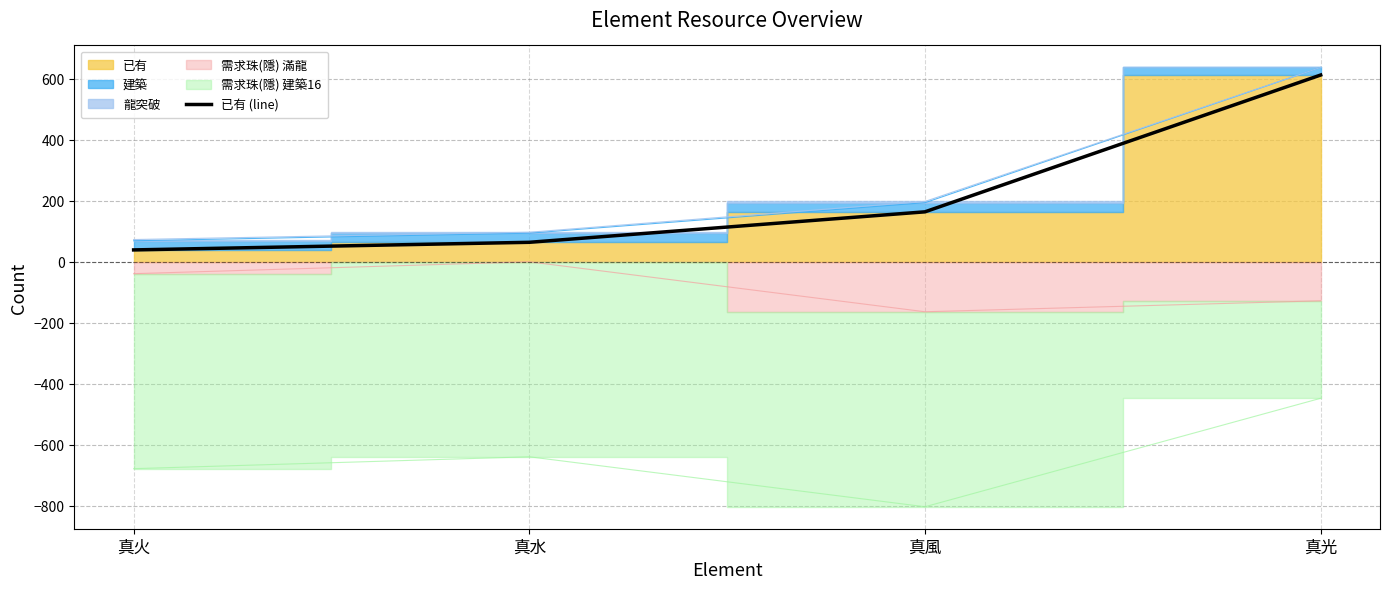

Reading left to right, what are all the values shown in this chart?

39	64	164	613